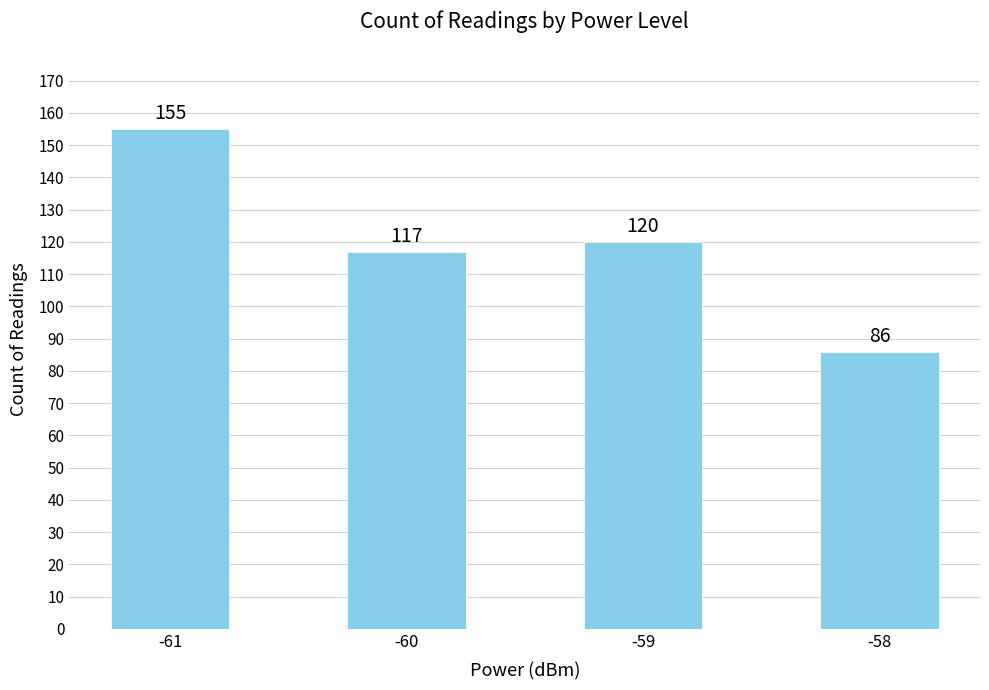

At which label does the data first exceed 120?

-61